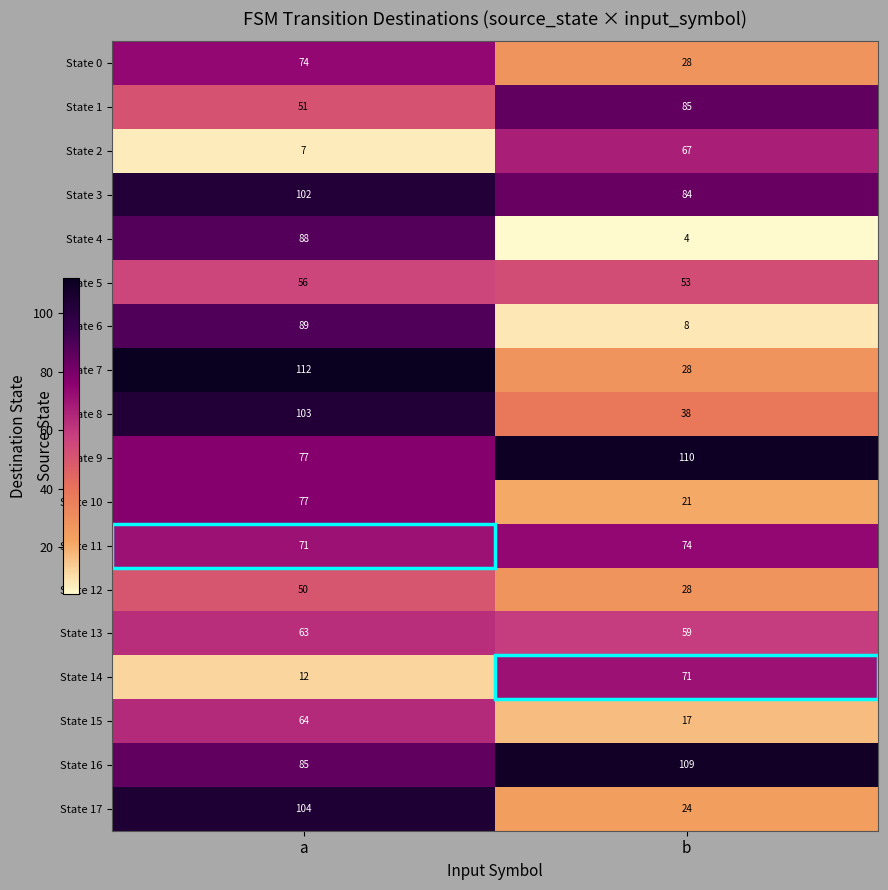

What is the difference between the State 14 values at a and b?

59